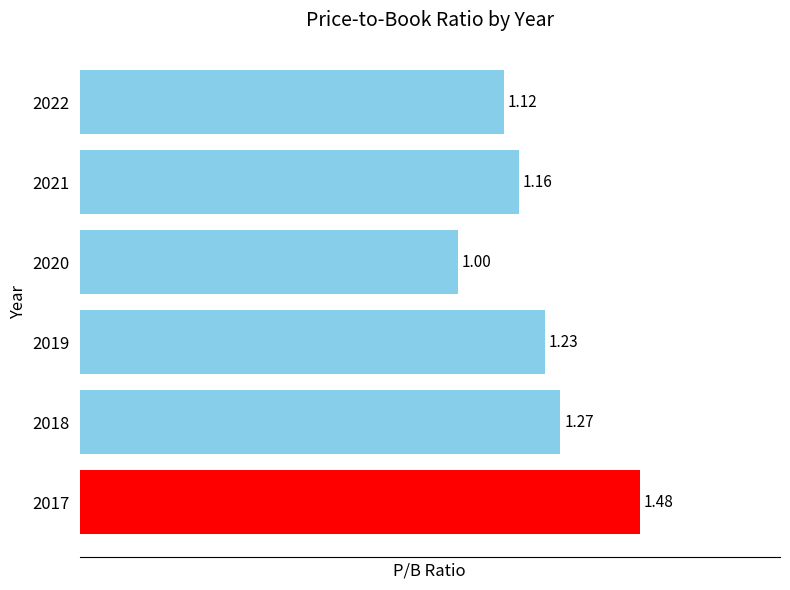

List the labels in order of value, smallest first.

2020, 2022, 2021, 2019, 2018, 2017